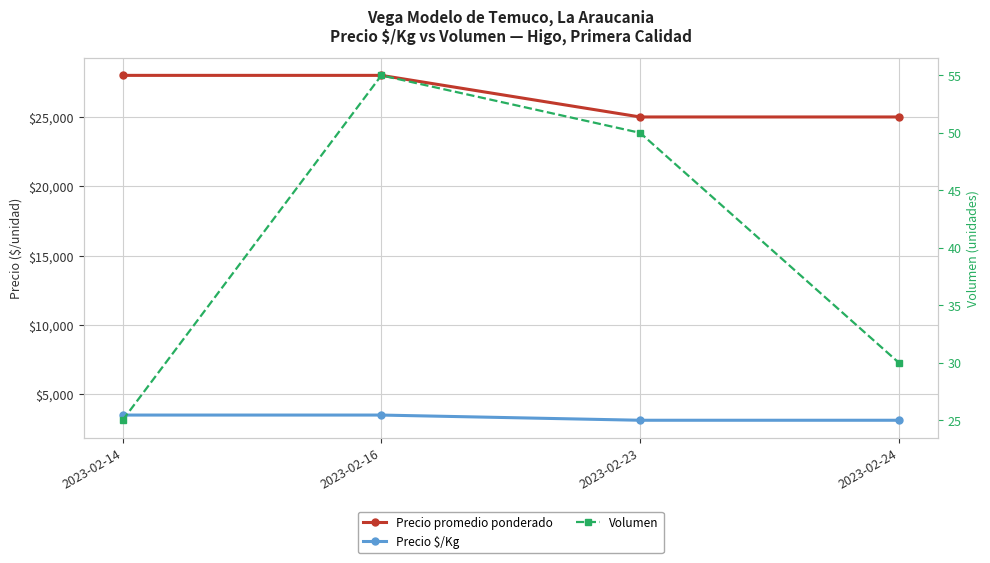

Where does the Volumen series first go above 50?

2023-02-16